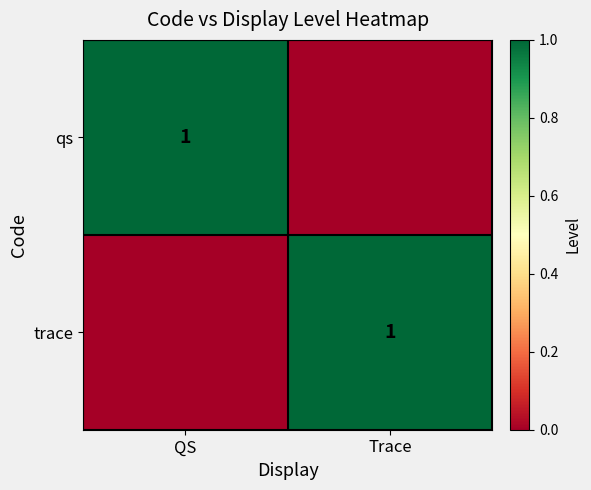

True or false: trace has a value of 1 at Trace.

True